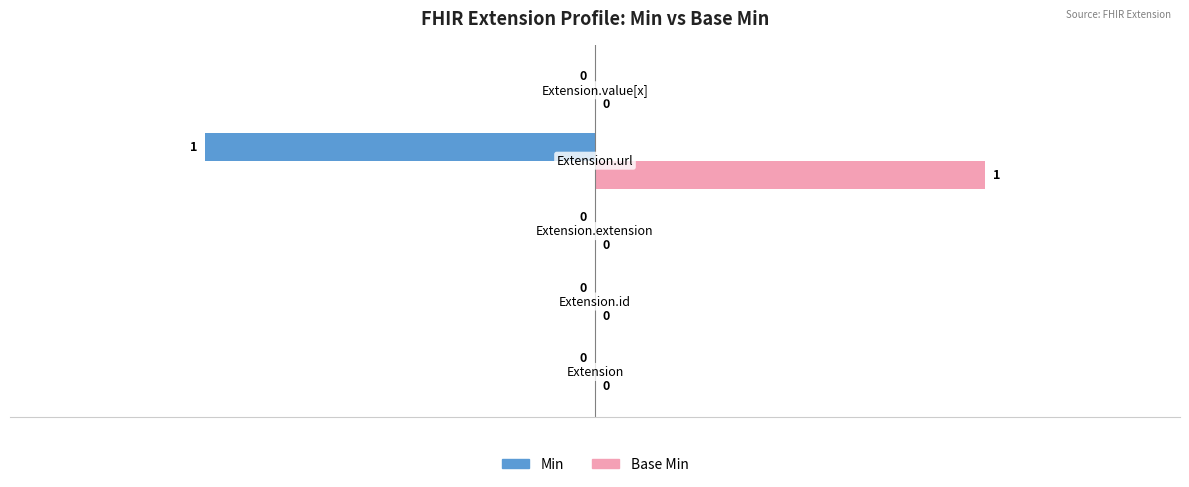

Which series has the largest total across all categories?

Base Min